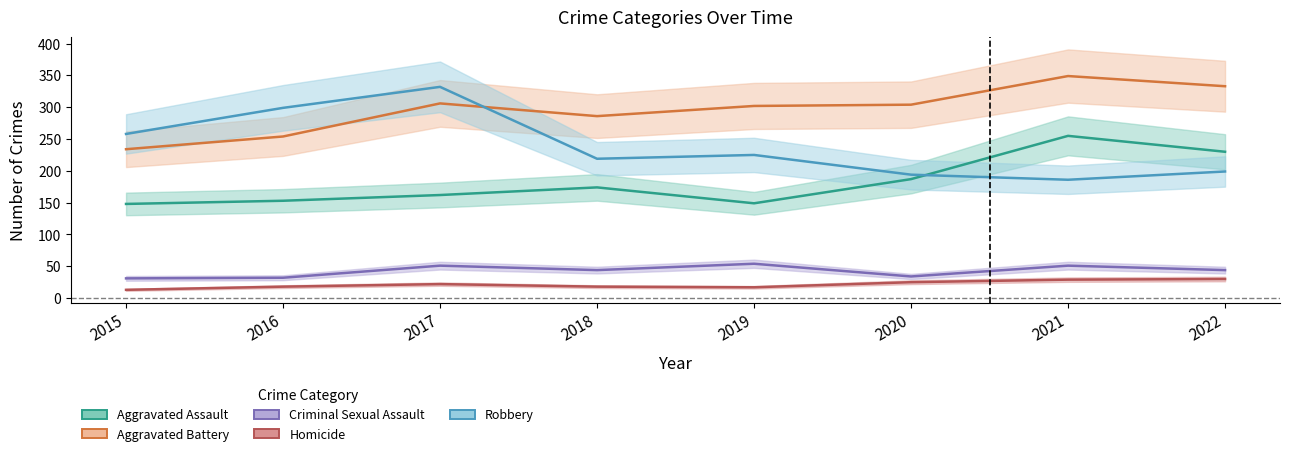

What is the sum of the Homicide values at 2021 and 2015?

42